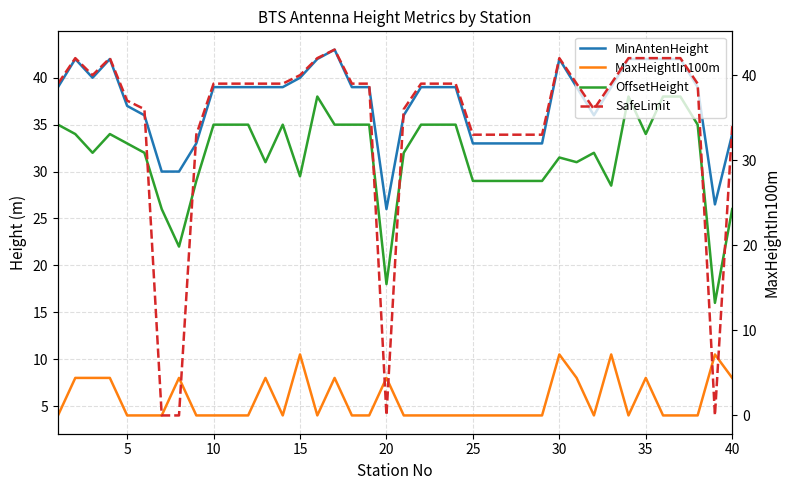

True or false: OffsetHeight and MaxHeightIn100m intersect in this chart.

False